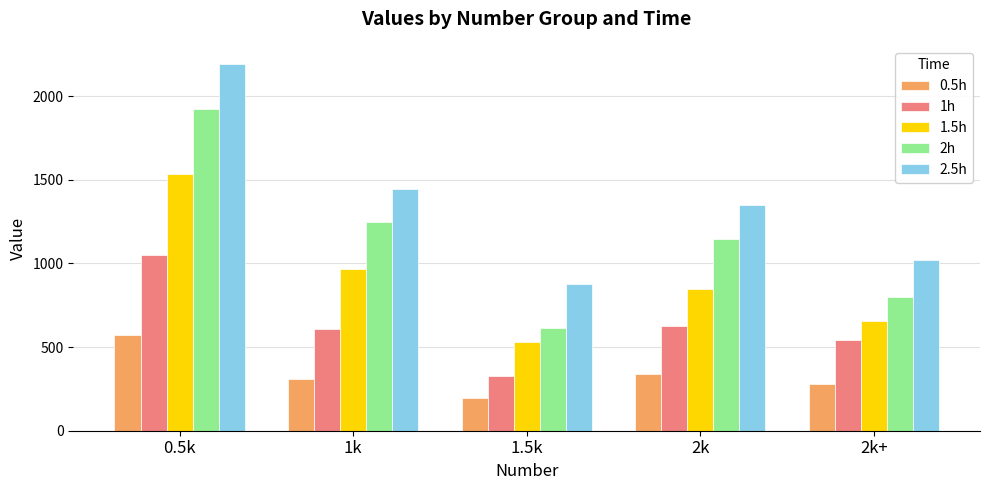

How many groups of bars are there?

5